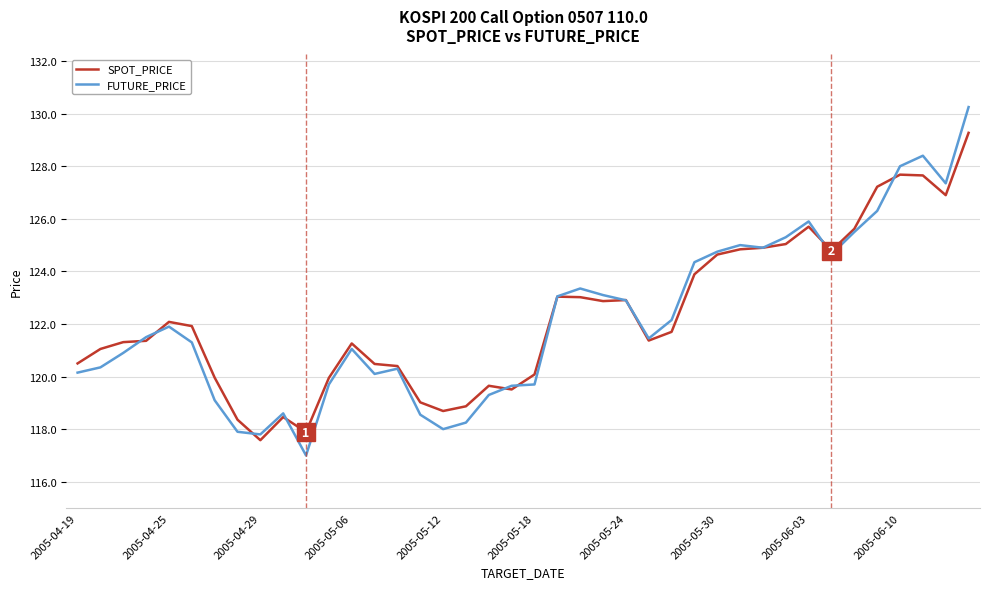

What is the minimum value for FUTURE_PRICE?

117.0